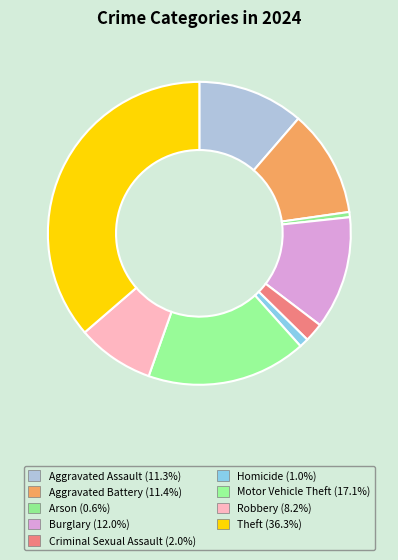

The Aggravated Battery slice represents 11% of the pie. True or false?

True